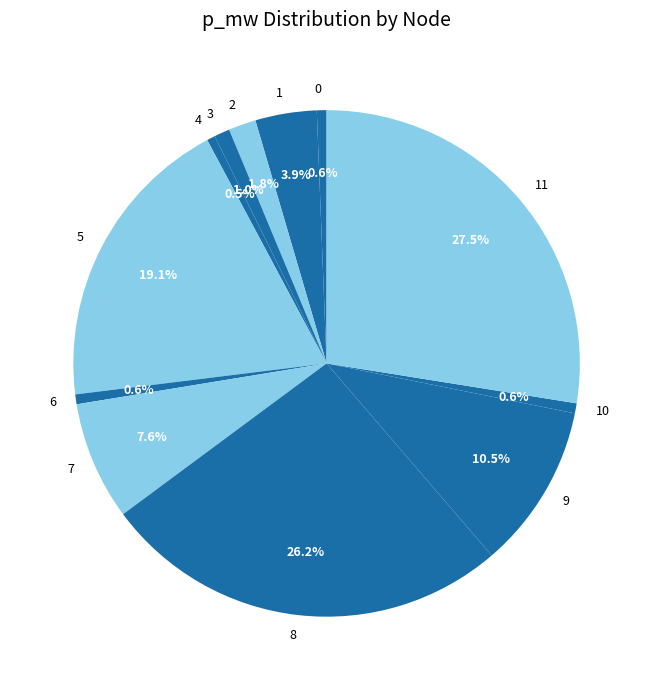

To the nearest percent, what percentage of the pie is 6?

1%